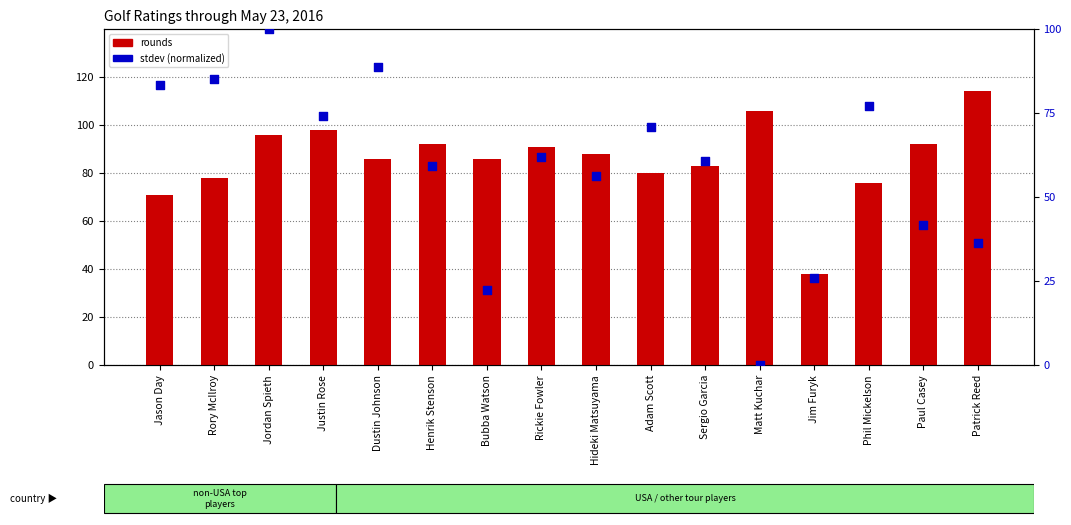

What are all the series names shown in the legend?

rounds, stdev (normalized)